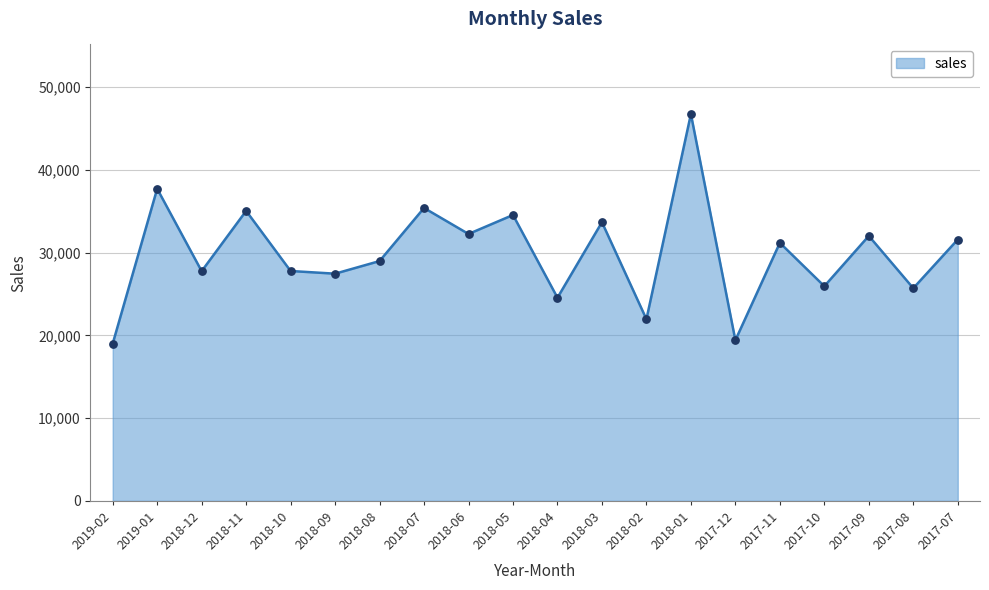

What is the change in value from 2018-02 to 2018-01?

+24785